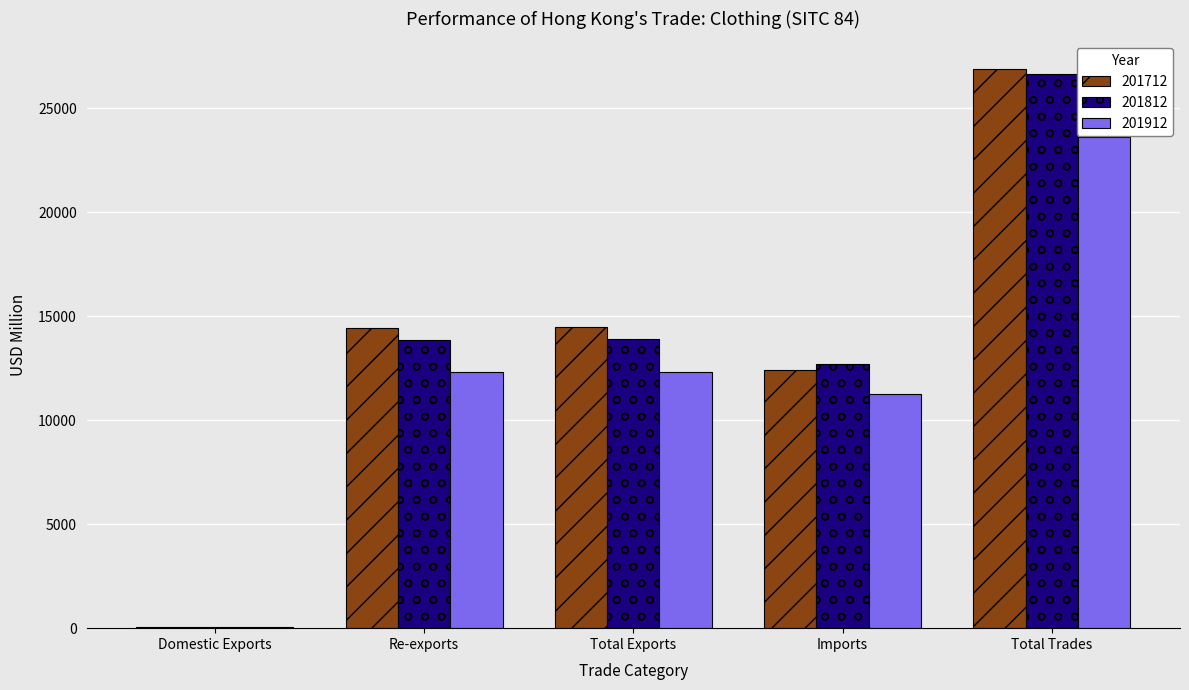

Are the bars horizontal?

No